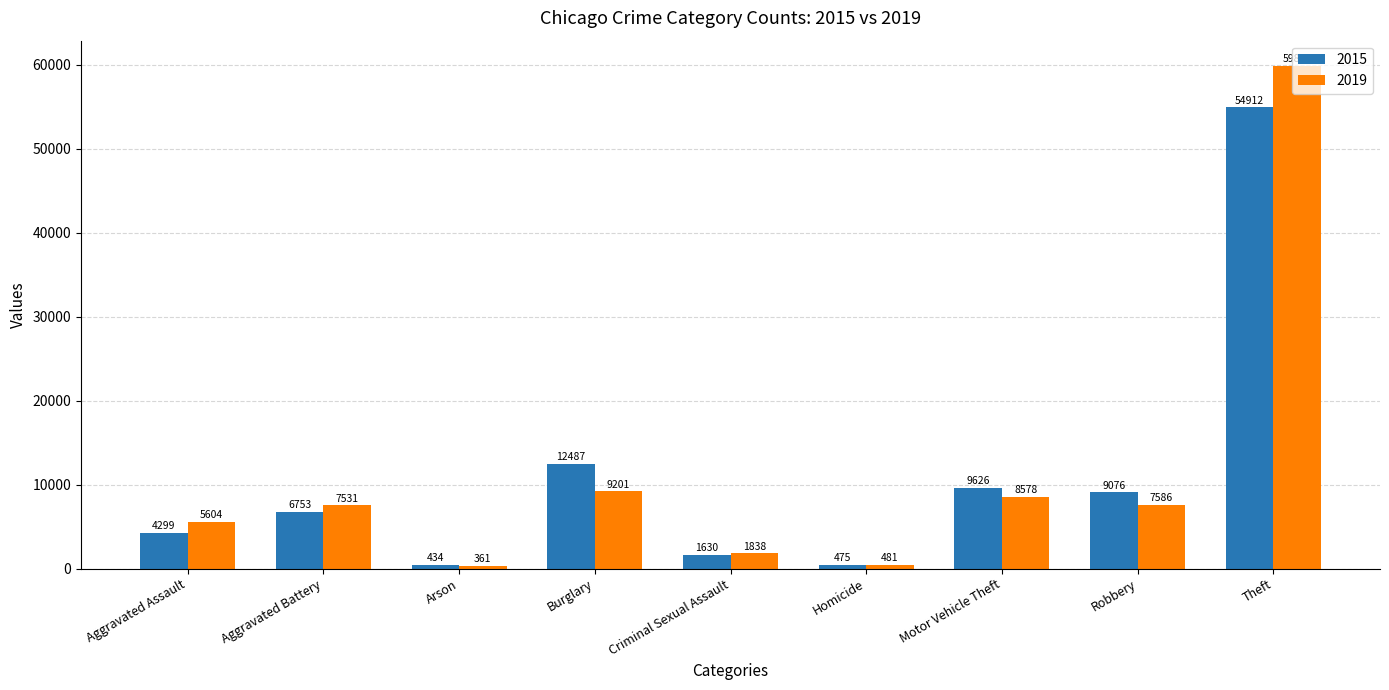

Count the number of categories in the chart.

9